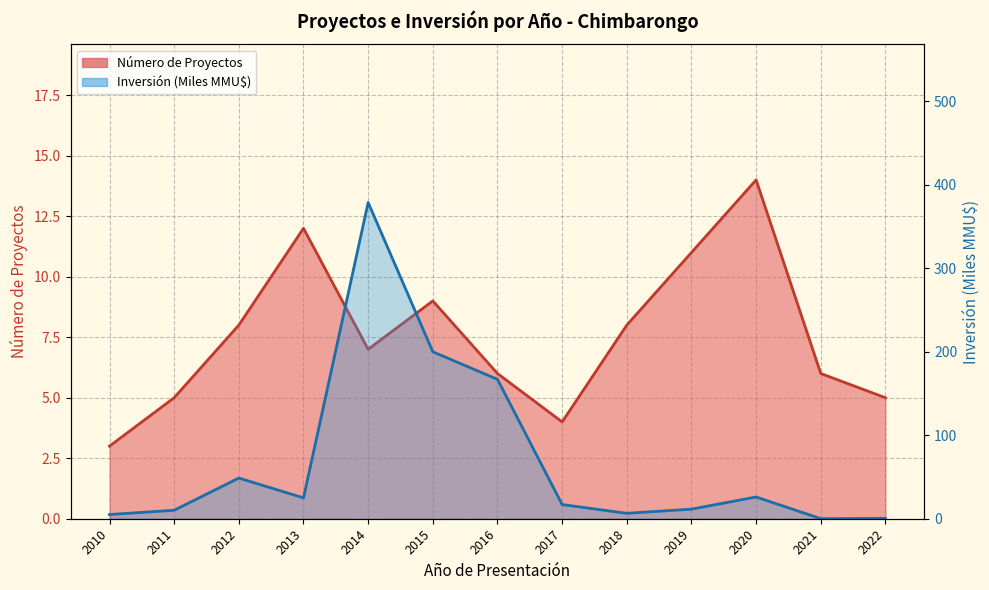

What is the highest value of the Inversión (MMU$) series?

378.9